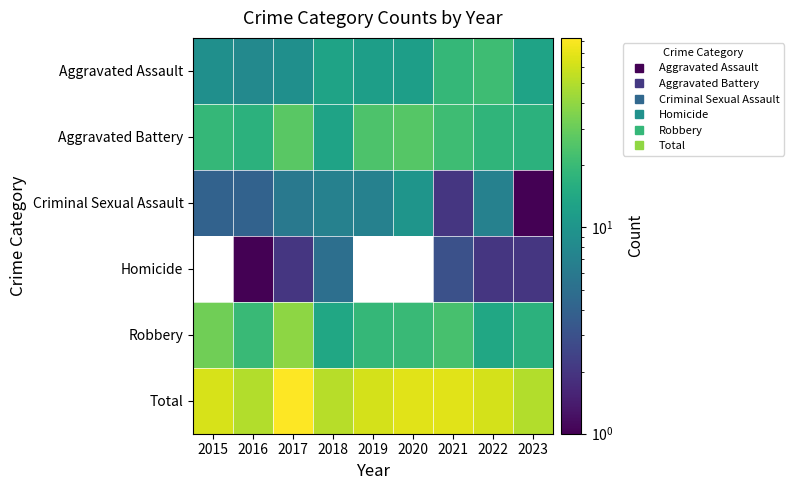

Which label corresponds to the smallest value in the chart?

2015